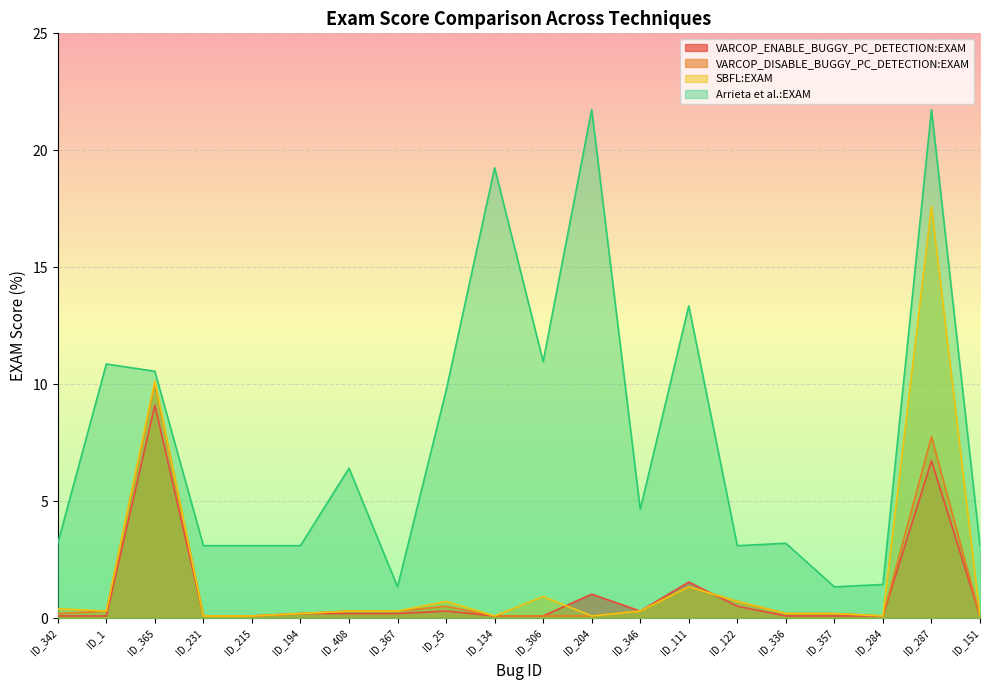

Between ID_1 and ID_204, which series saw the biggest shift?

Arrieta et al.:EXAM